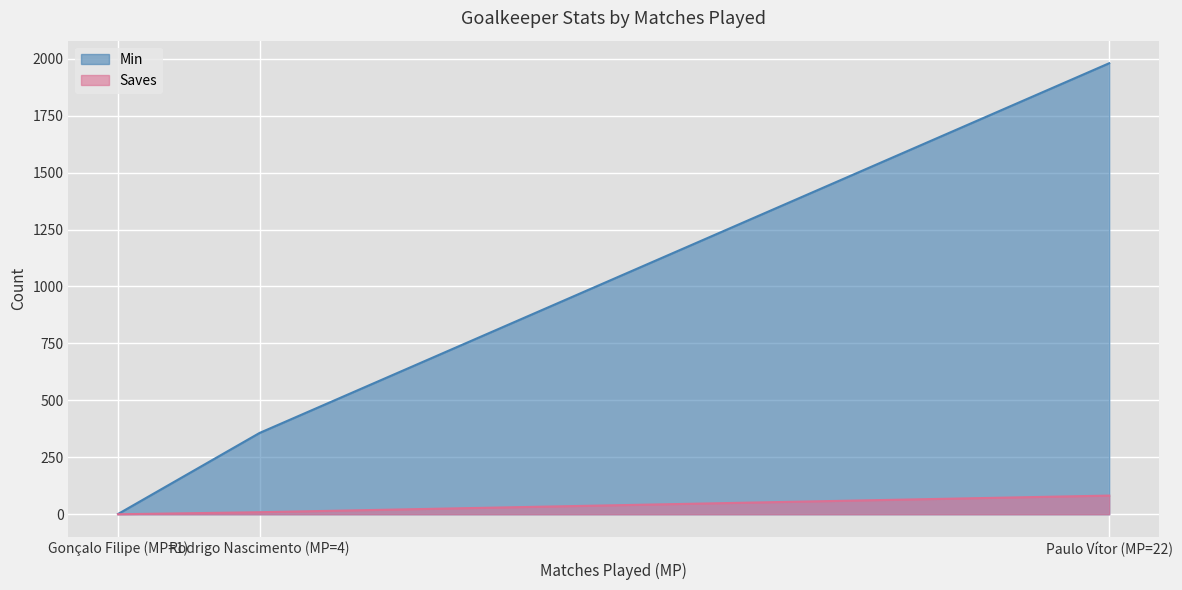

What is the difference between the maximum and minimum values in the Min series?

1979